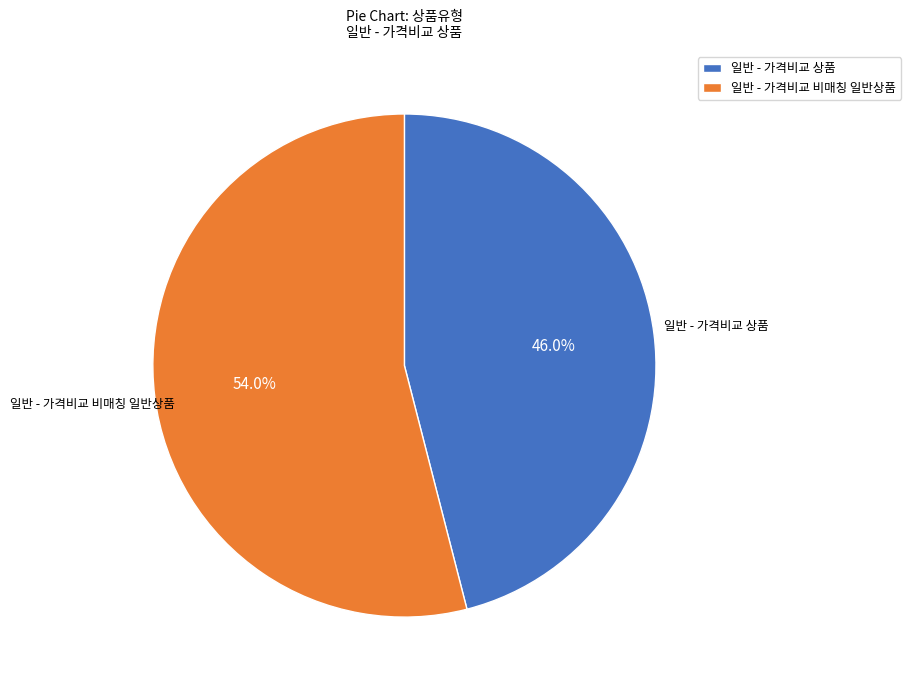

Which slice is the largest?

일반 - 가격비교 비매칭 일반상품